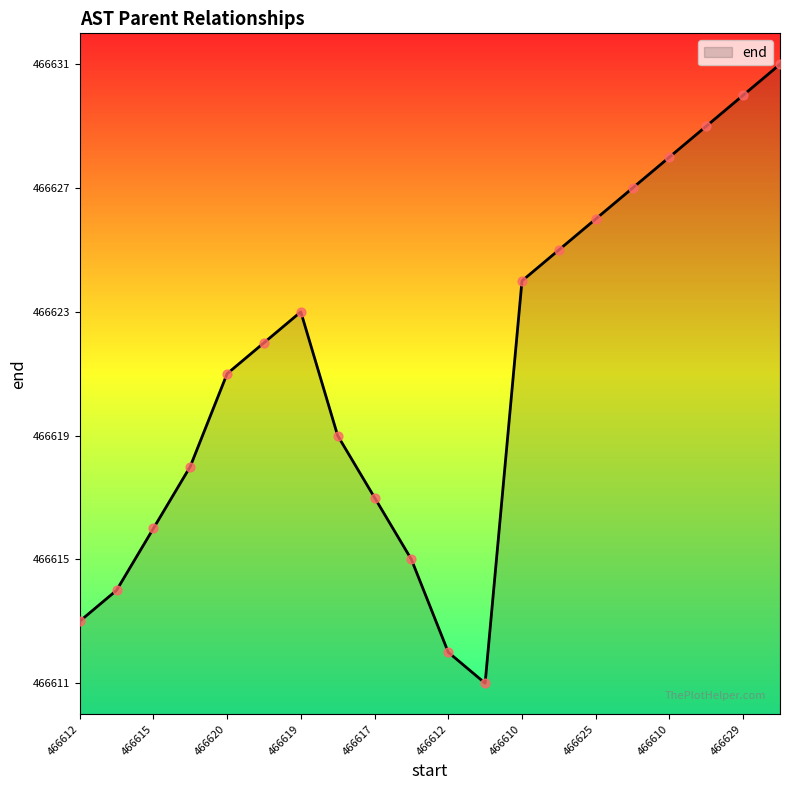

What is the greatest value displayed?

466631